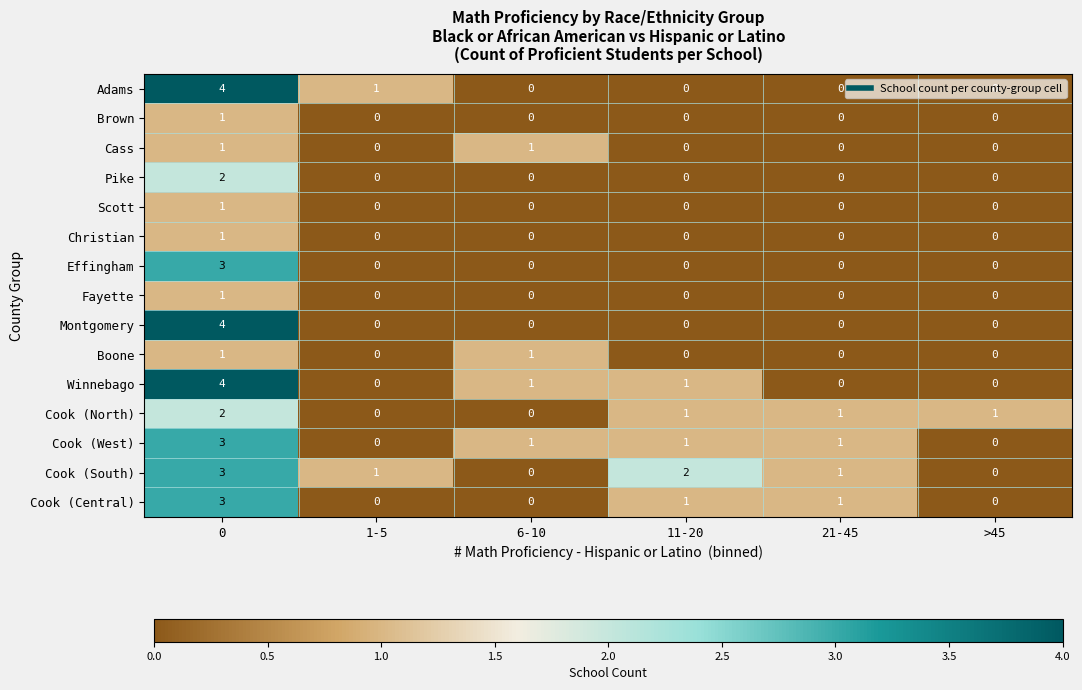

Count the Montgomery values in the range 0 to 1.

5